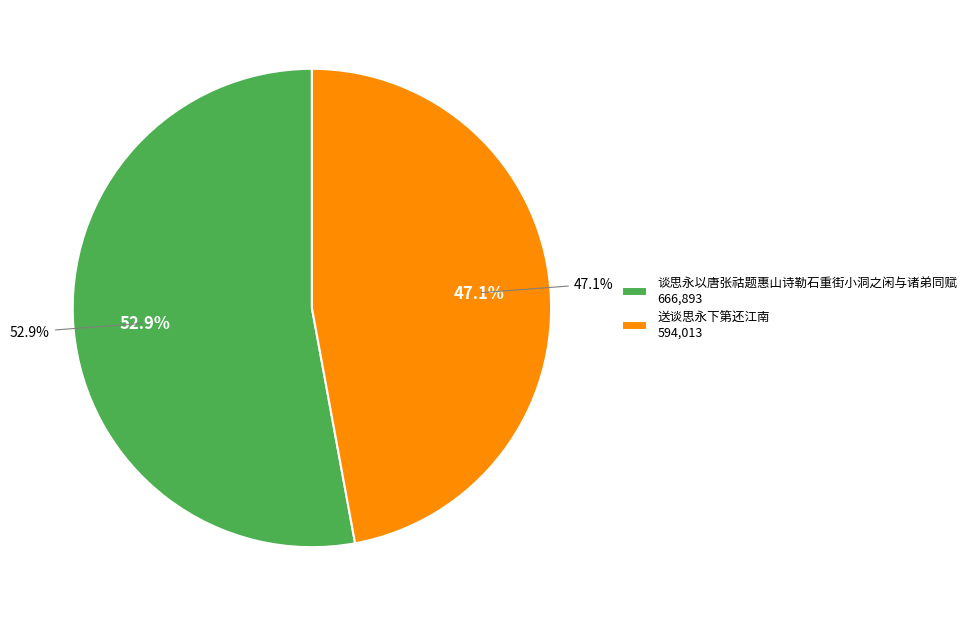

To the nearest percent, what portion does 送谈思永下第还江南 represent?

47%